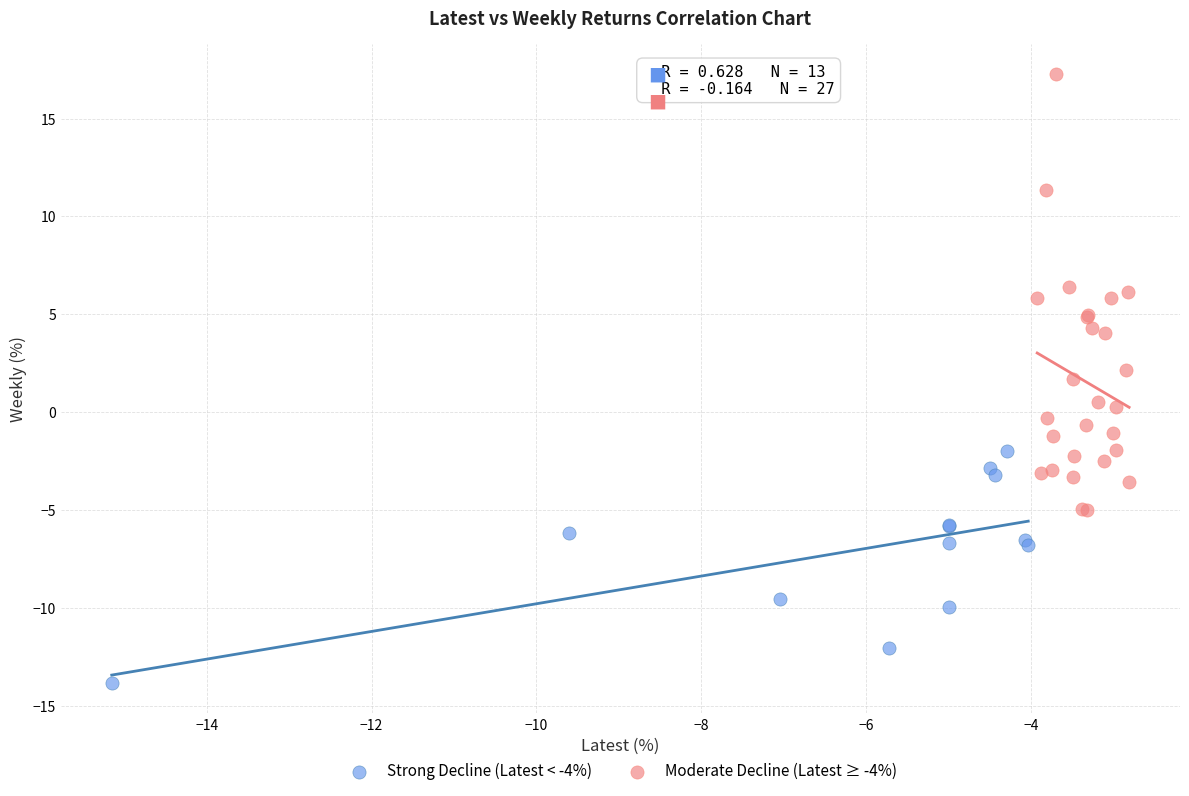

Which series reaches the maximum Y coordinate?

Moderate Decline (Latest ≥ -4%)